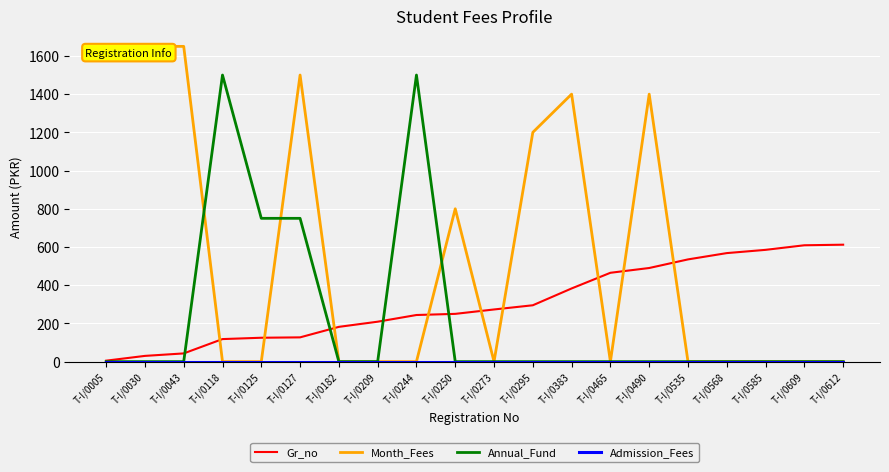

How many series are shown in this chart?

4